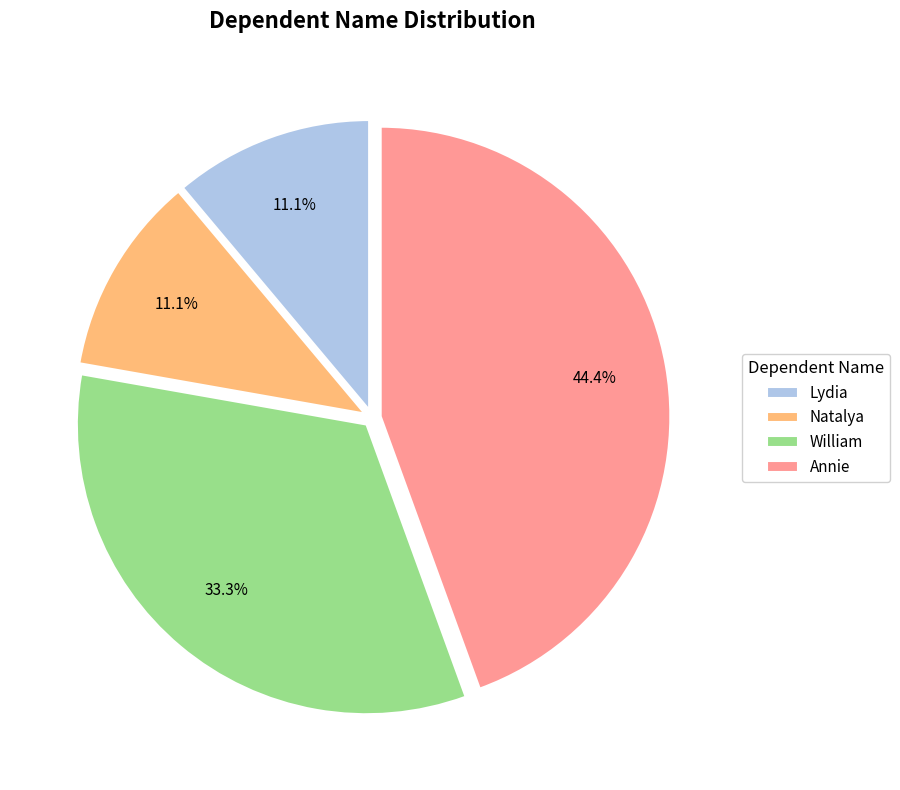

The William slice represents 33% of the pie. True or false?

True